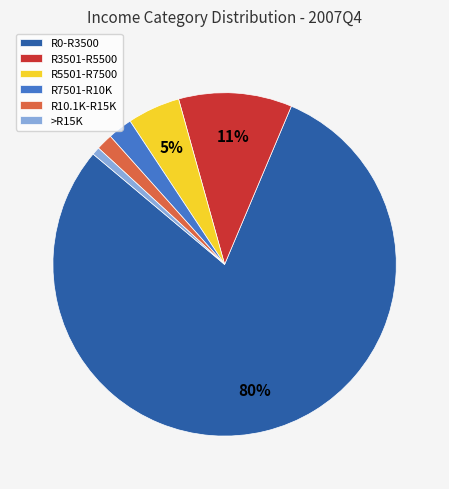

To the nearest percent, what is the average slice percentage?

17%